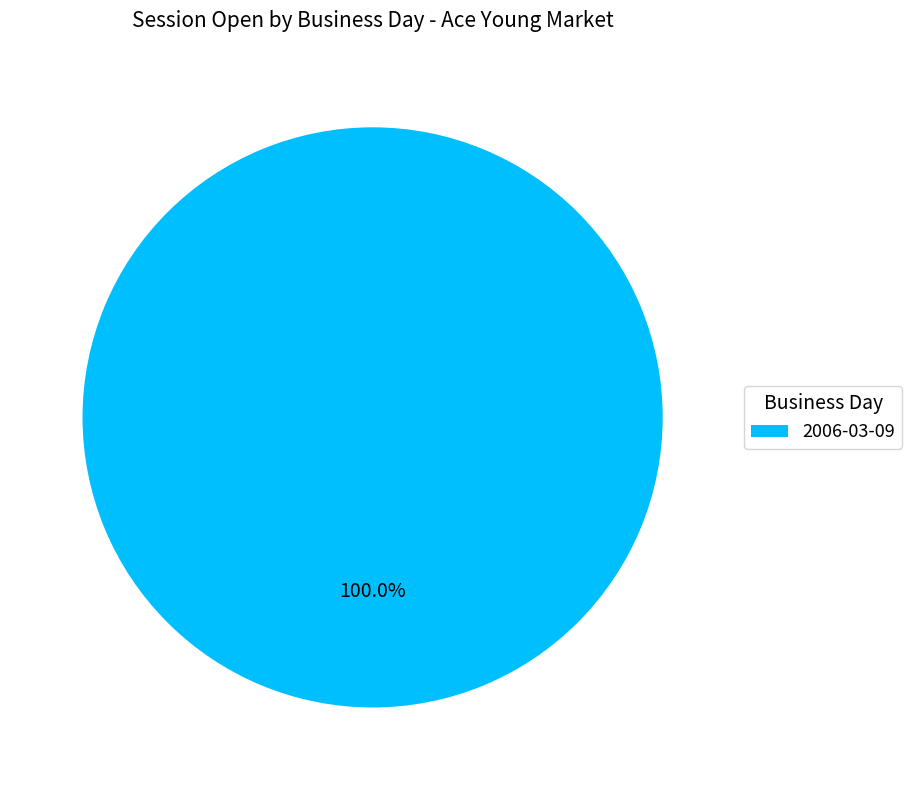

Rank the categories by value from highest to lowest.

2006-03-09